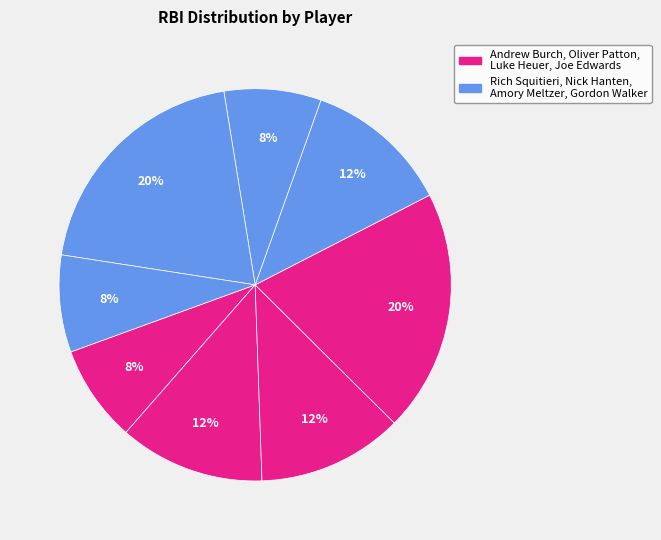

Rank the categories by value from lowest to highest.

Andrew Burch, Nick Hanten, Gordon Walker, Oliver Patton, Luke Heuer, Rich Squitieri, Joe Edwards, Amory Meltzer